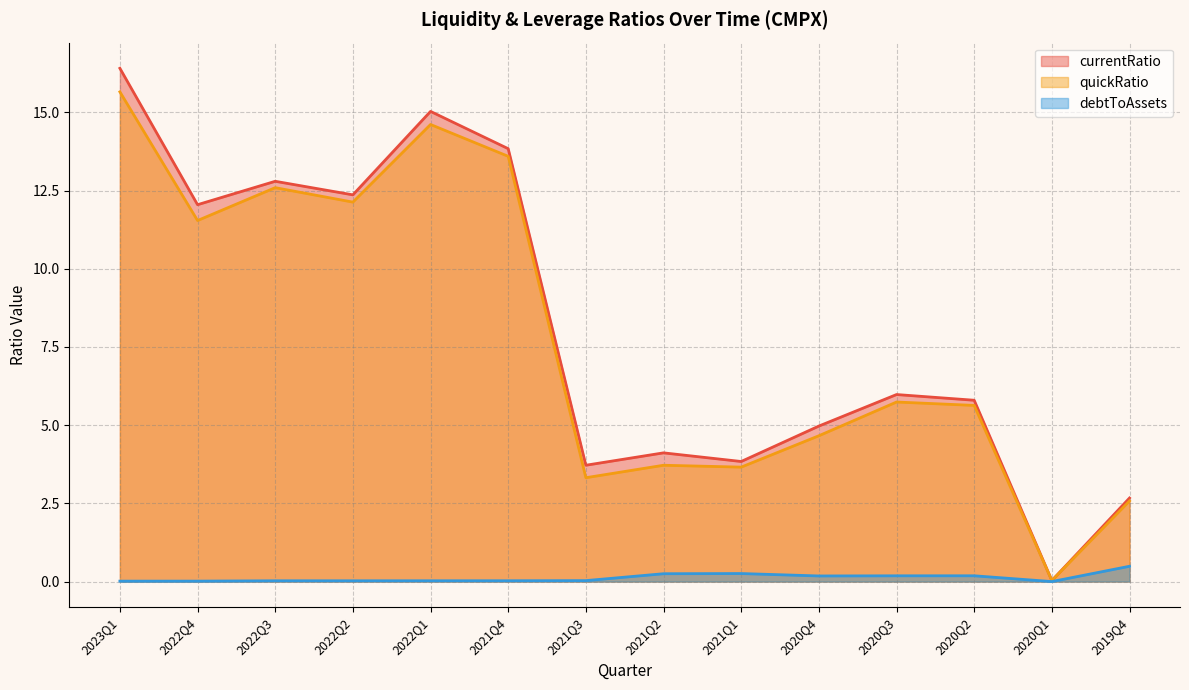

What is the value of the currentRatio point at the 1st from the left?

16.4